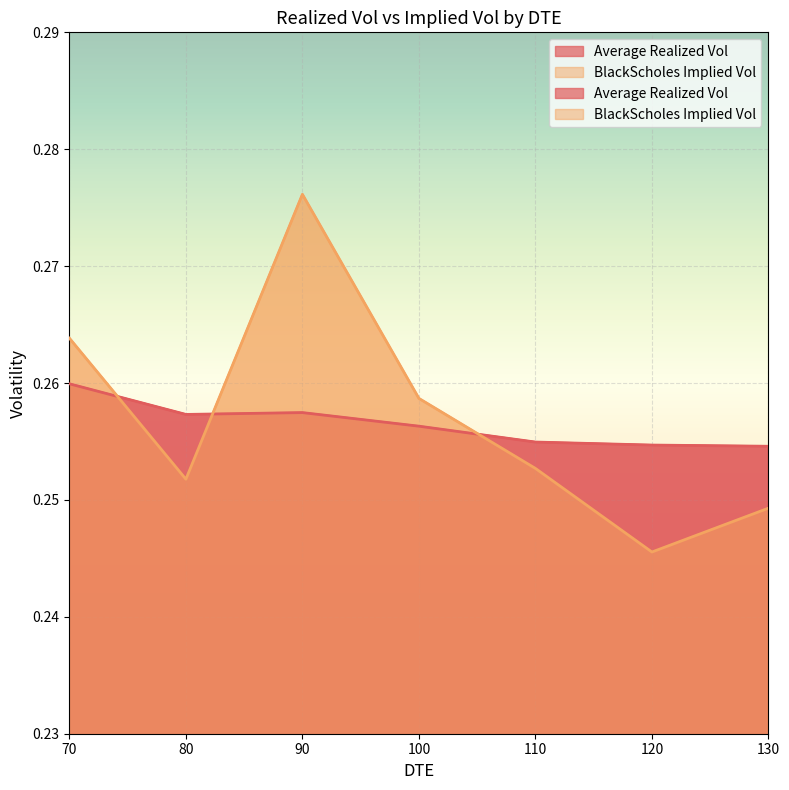

Which has a higher value, 100 or 90?

90